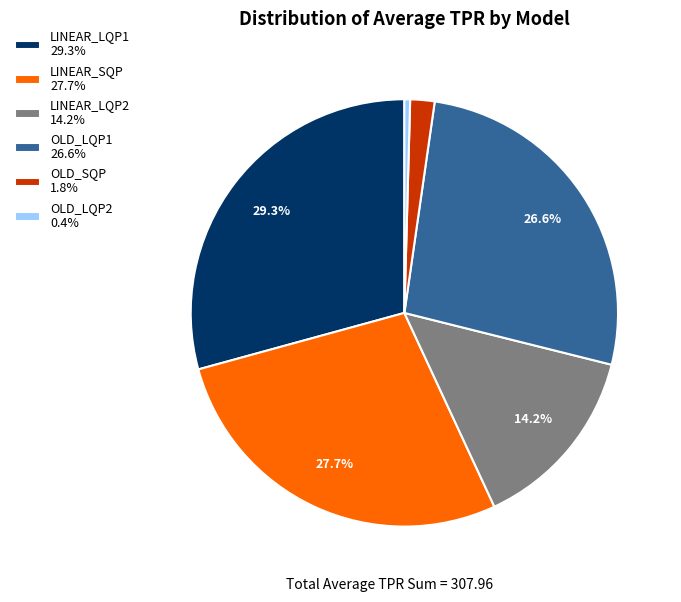

To the nearest percent, what is the average slice percentage?

17%